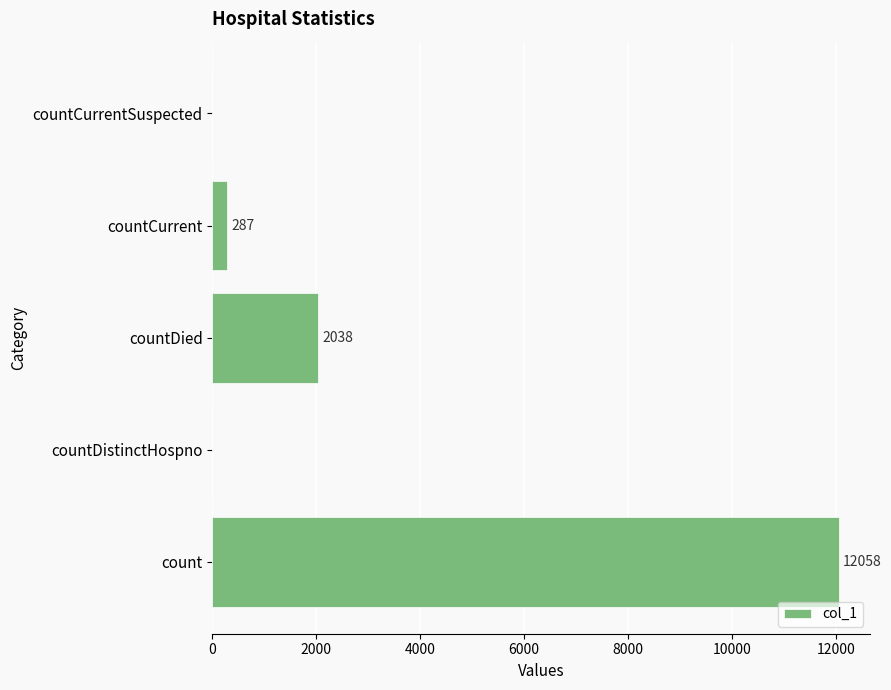

How many categories are shown in the chart?

5